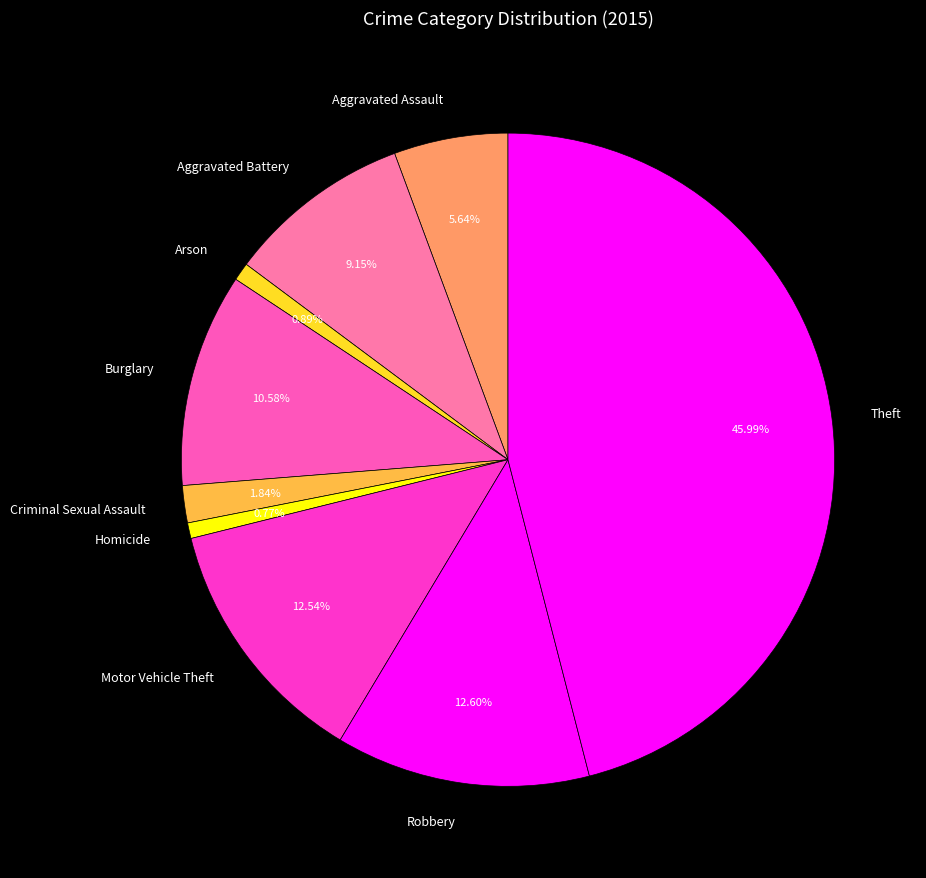

Which category has the biggest portion of the pie?

Theft